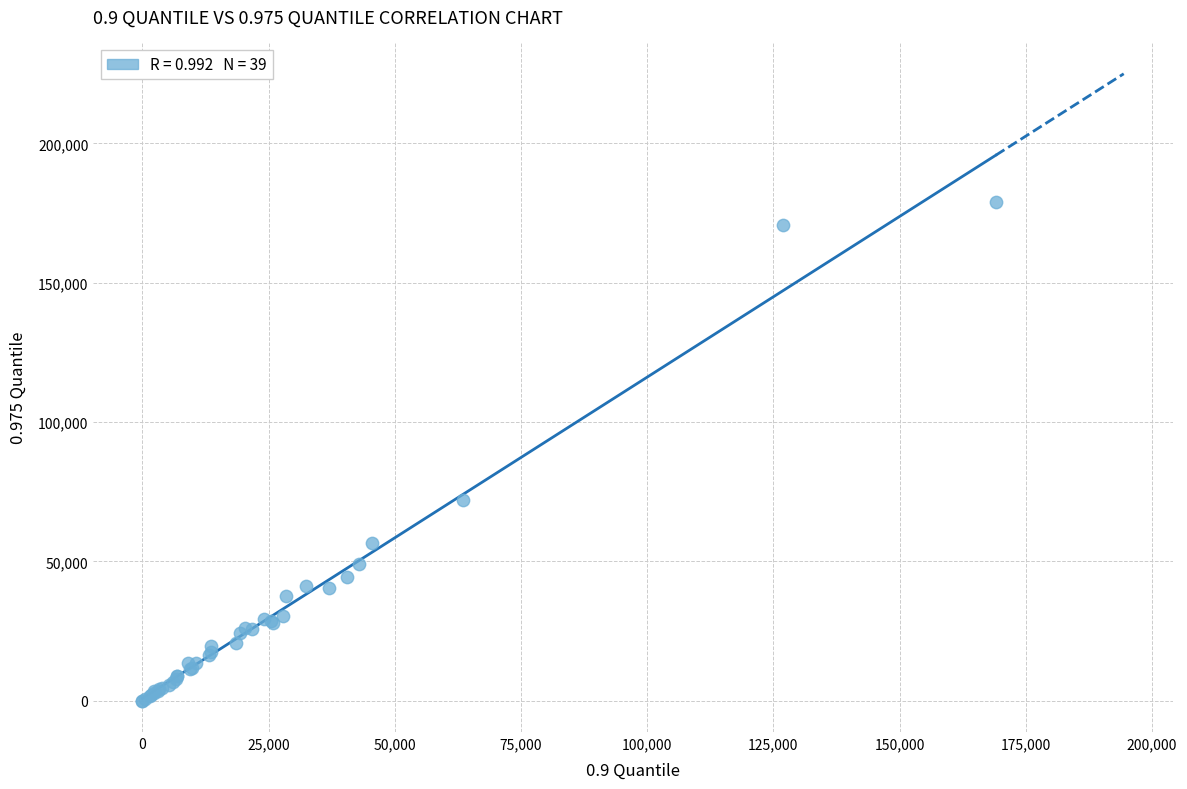

What Y value in the scatter plot is closest to 89467?

72093.3